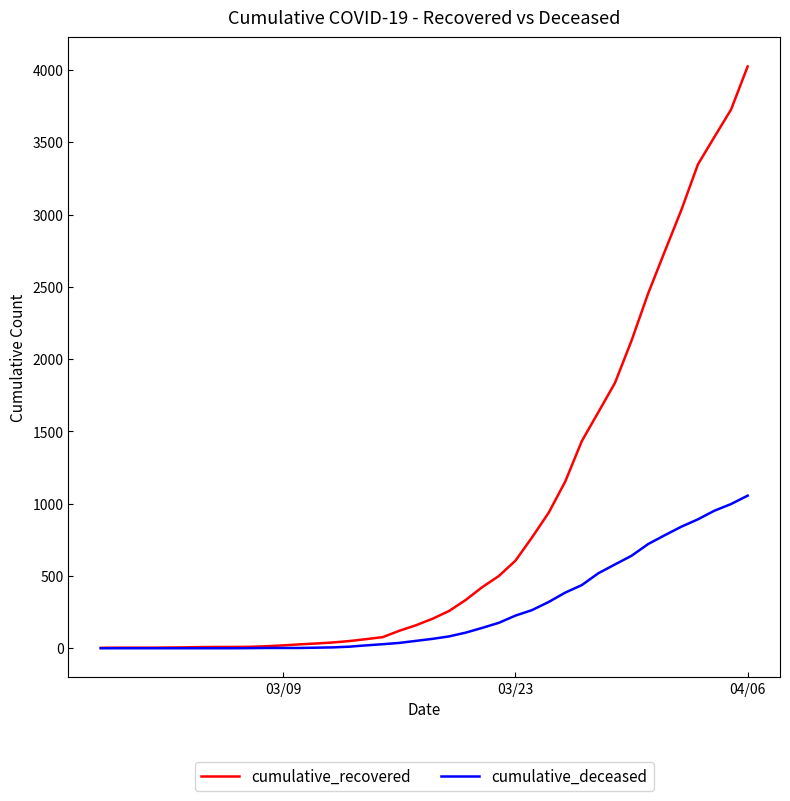

Which series has the largest total across all categories?

cumulative_recovered